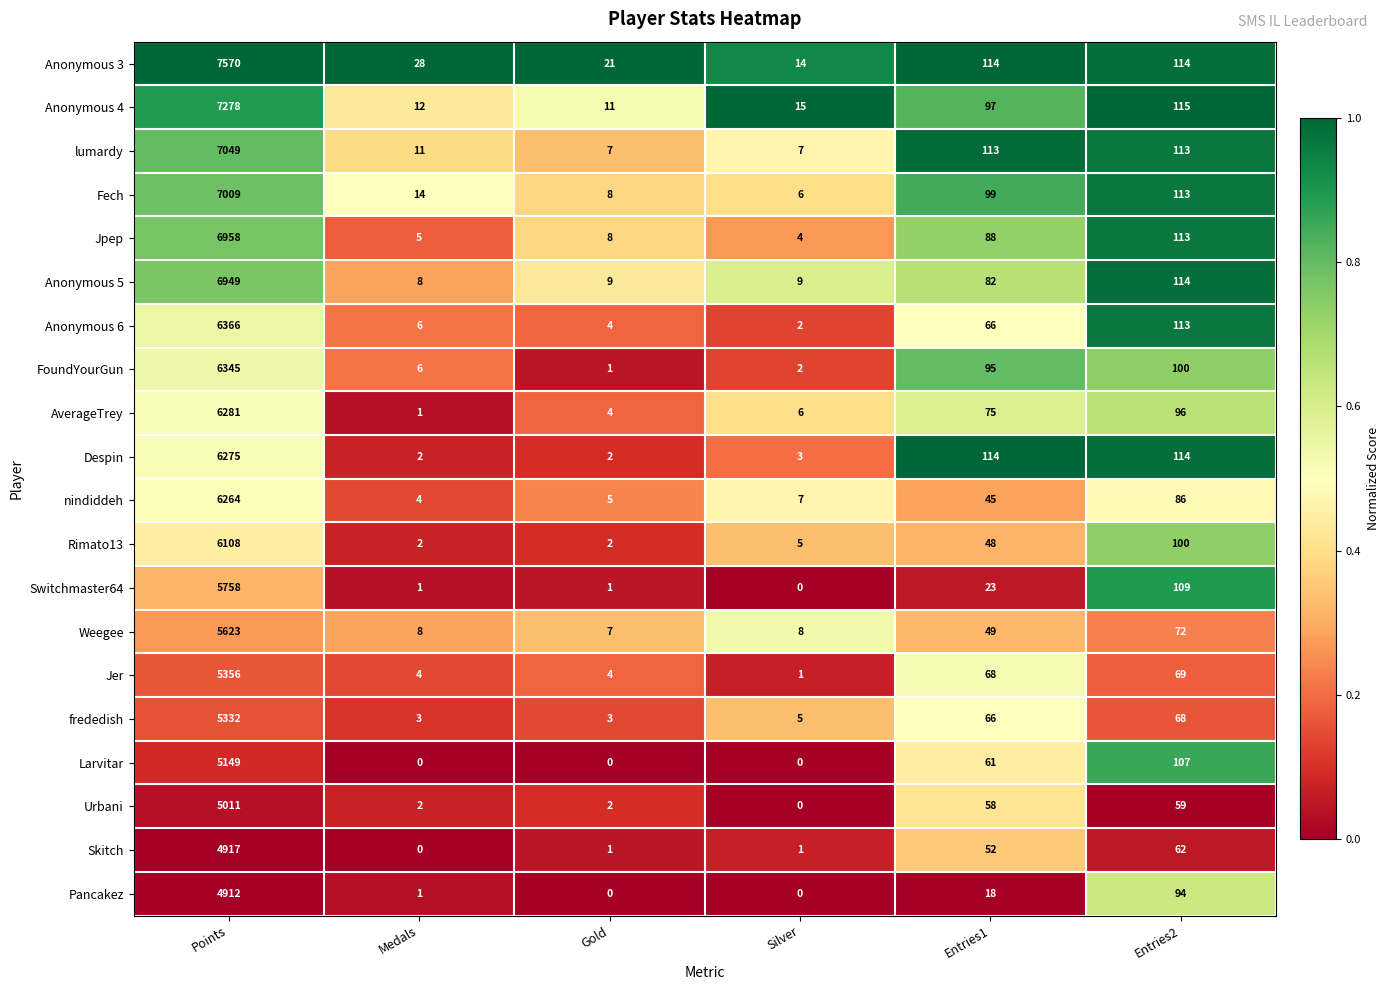

True or false: Weegee has a value of 72 at Entries2.

True